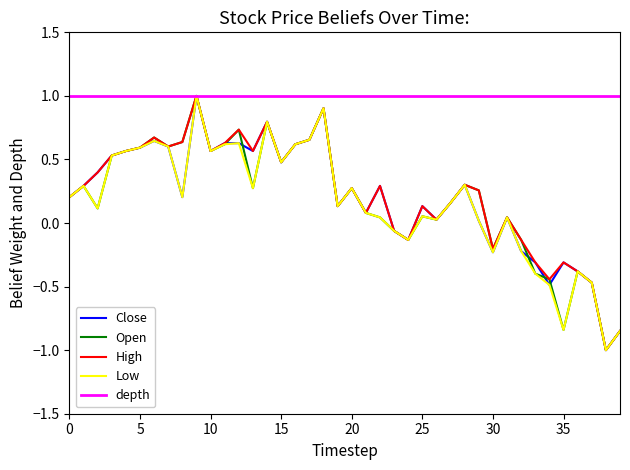

True or false: Close and Low cross at least once.

False